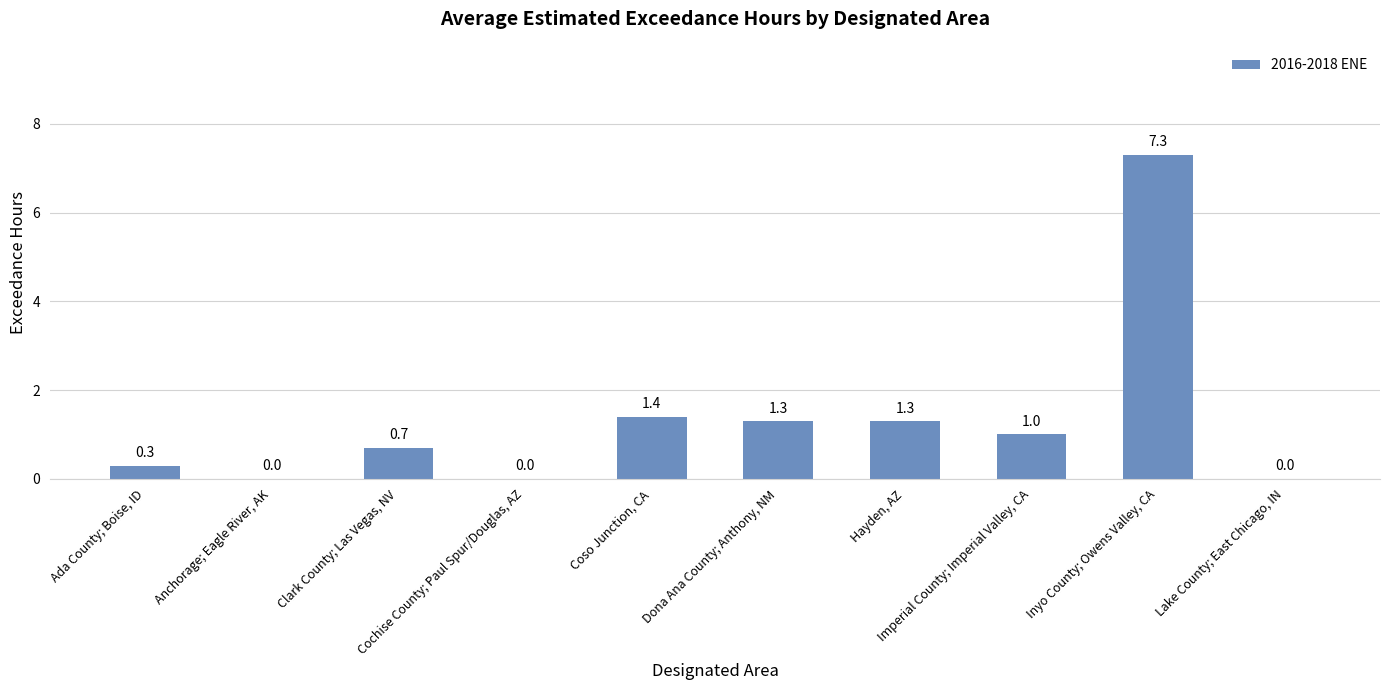

What is the difference between the values at Inyo County; Owens Valley, CA and Ada County; Boise, ID?

7.0